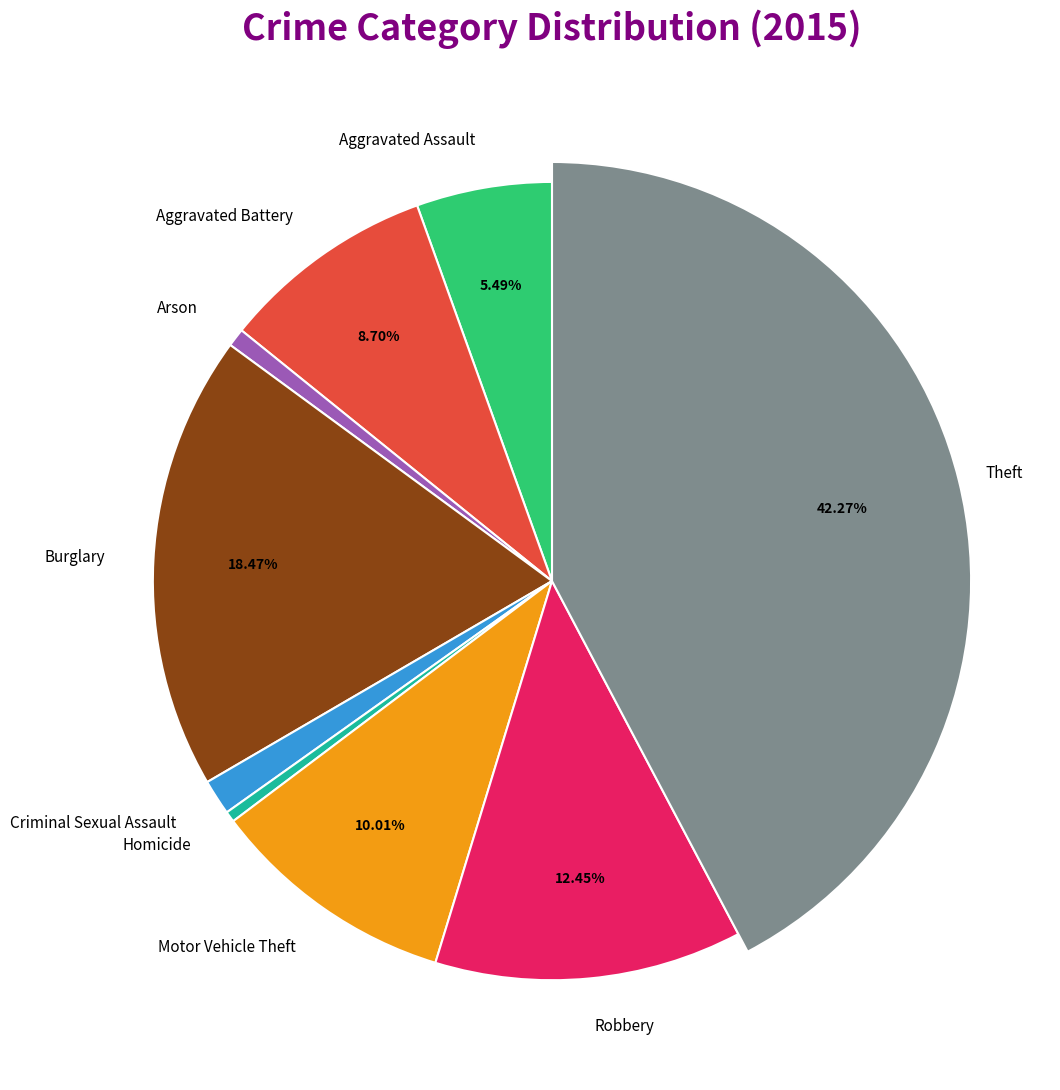

Is it true that Aggravated Assault is 5% of the pie?

True